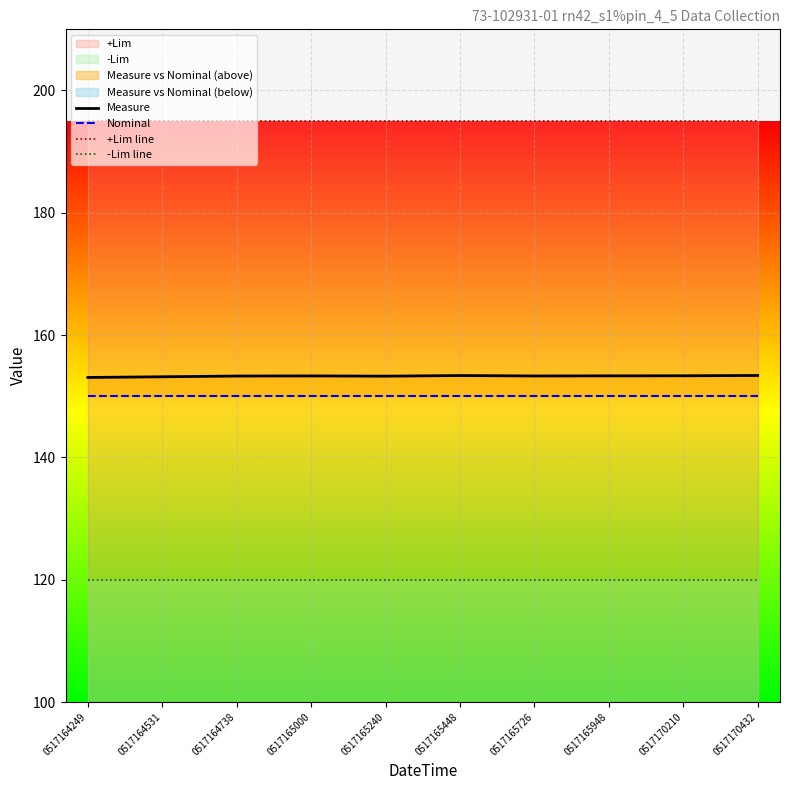

True or false: +Lim line has a value of 195.0 at 0517170432.

True